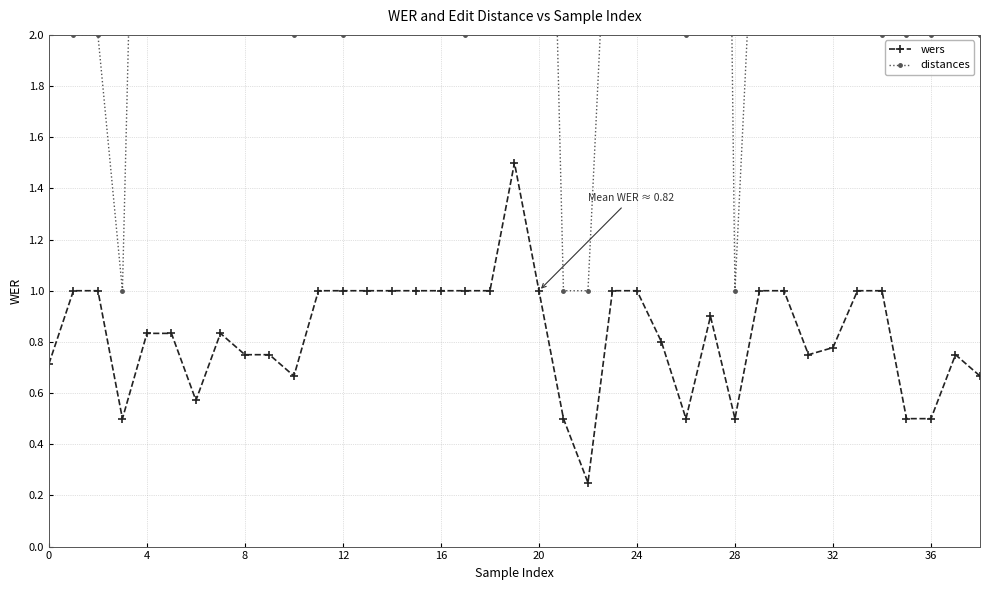

At which category is the sum across all series the highest?

27